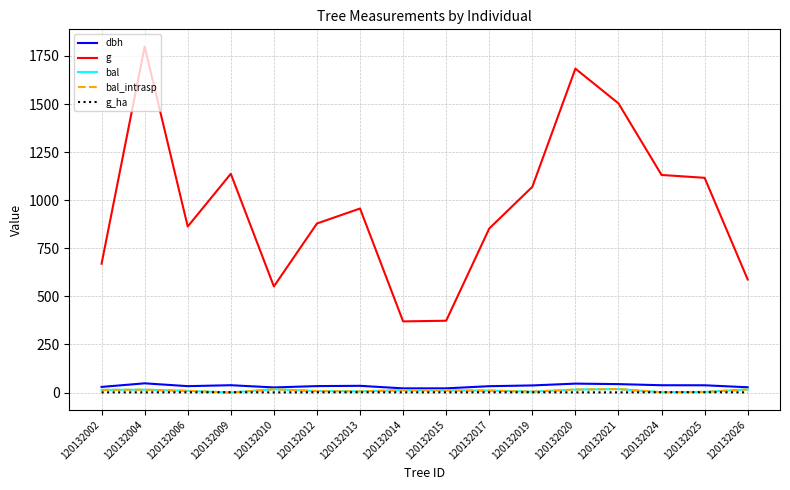

Reading right to left, what are all the values shown in this chart?

dbh: 120132026=27.4	120132025=37.7	120132024=38.0	120132021=43.8	120132020=46.3	120132019=36.9	120132017=33.0	120132015=21.8	120132014=21.7	120132013=34.9	120132012=33.5	120132010=26.5	120132009=38.0	120132006=33.1	120132004=47.9	120132002=29.2
g: 120132026=587.5	120132025=1116.3	120132024=1131.1	120132021=1503.3	120132020=1683.7	120132019=1069.4	120132017=852.7	120132015=373.2	120132014=369.8	120132013=956.6	120132012=878.8	120132010=551.5	120132009=1137.1	120132006=863.1	120132004=1798.3	120132002=669.7
bal: 120132026=16.4	120132025=3.2	120132024=1.6	120132021=18.0	120132020=15.6	120132019=4.8	120132017=10.1	120132015=11.3	120132014=12.5	120132013=6.3	120132012=7.7	120132010=17.2	120132009=0.0	120132006=8.9	120132004=14.6	120132002=13.7
bal_intrasp: 120132026=16.4	120132025=3.2	120132024=1.6	120132021=18.0	120132020=15.6	120132019=4.8	120132017=10.1	120132015=11.3	120132014=12.5	120132013=6.3	120132012=7.7	120132010=17.2	120132009=0.0	120132006=8.9	120132004=14.6	120132002=13.7
g_ha: 120132026=0.8	120132025=1.6	120132024=1.6	120132021=0.8	120132020=0.9	120132019=1.5	120132017=1.2	120132015=1.2	120132014=1.2	120132013=1.4	120132012=1.2	120132010=0.8	120132009=1.6	120132006=1.2	120132004=0.9	120132002=0.9